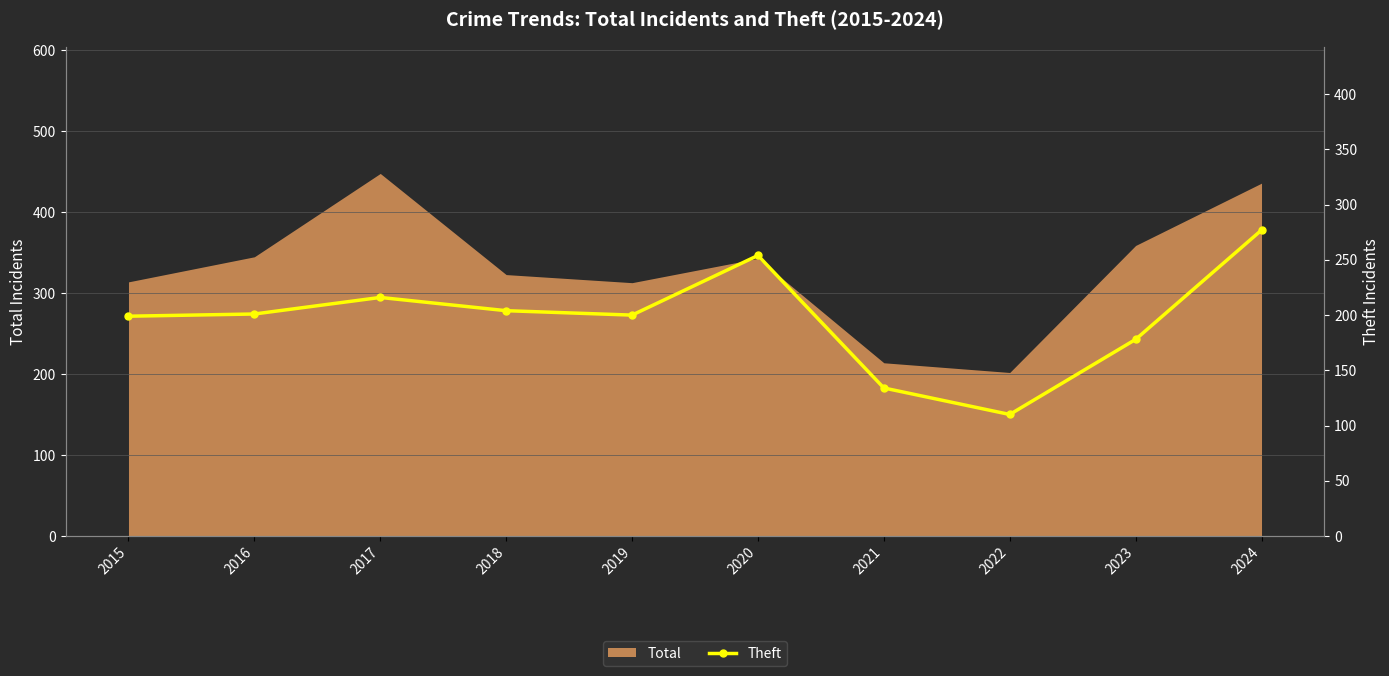

The chart shows a value of 134 at 2021. True or false?

True